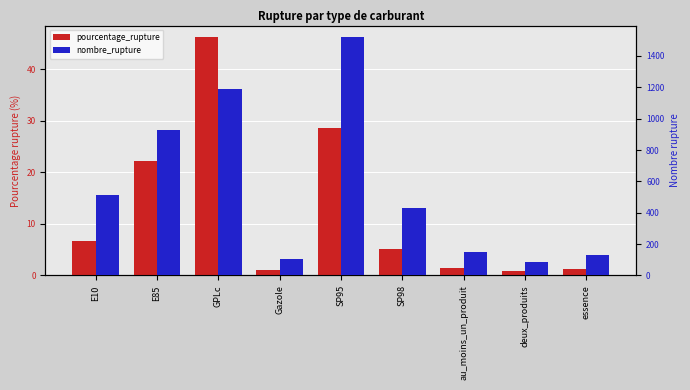

What is the difference between the second highest and minimum values in the pourcentage_rupture series?

27.7